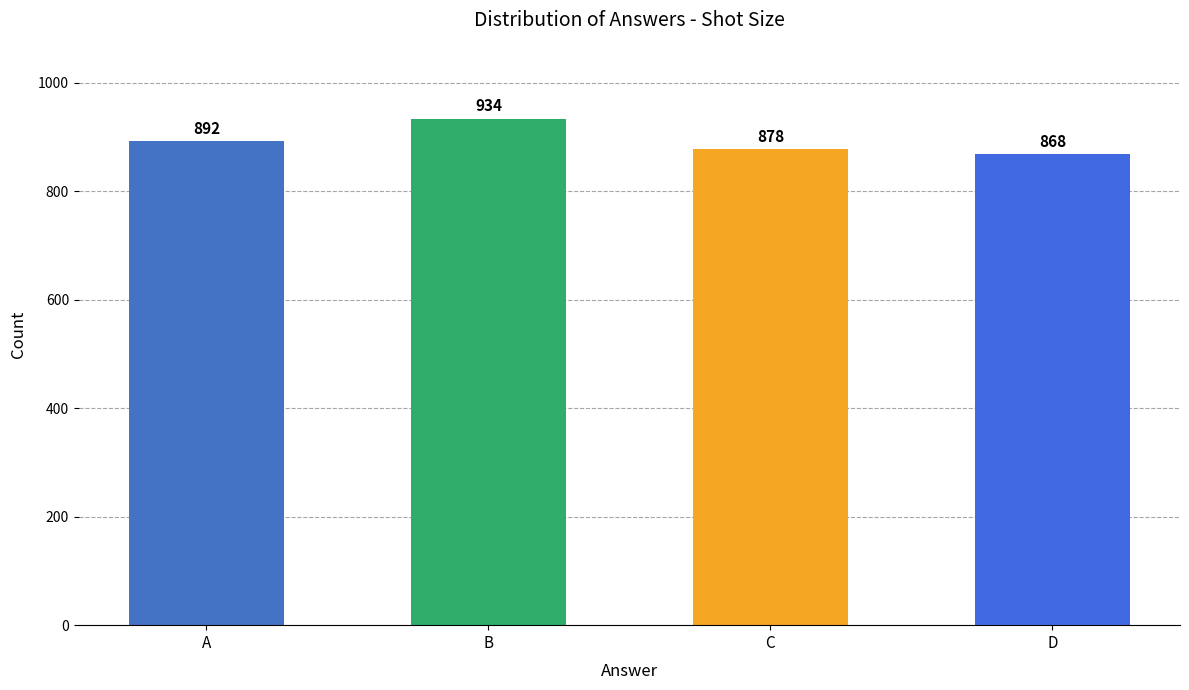

Which has a higher value, C or A?

A